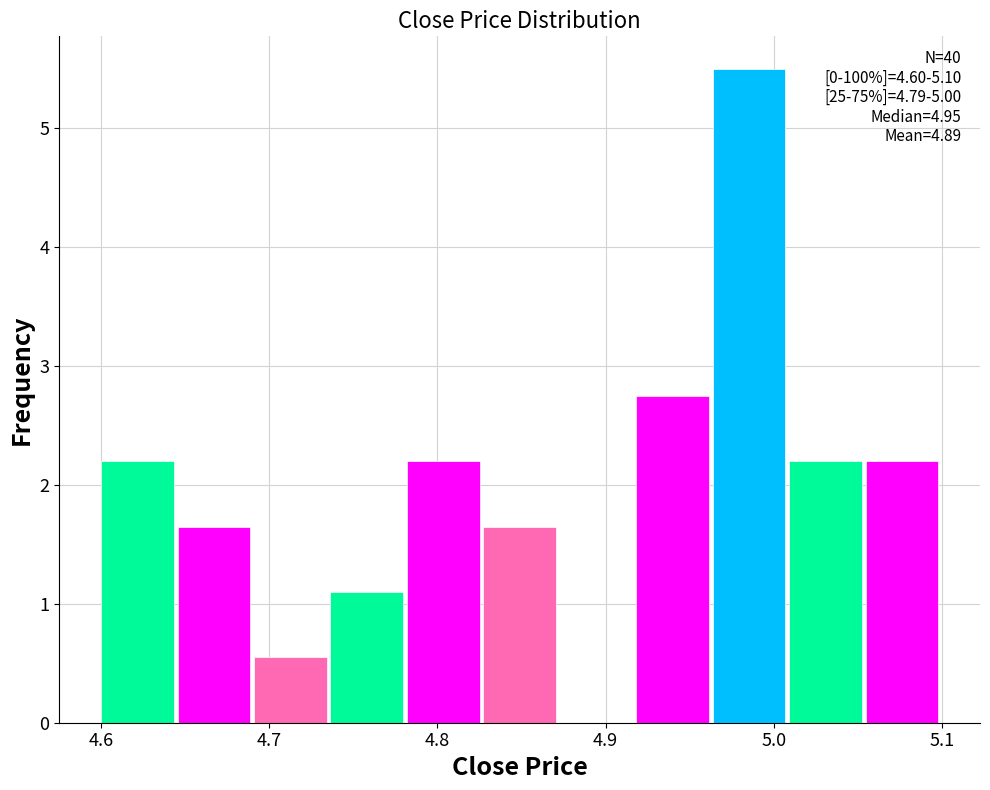

Which range on the x-axis has the tallest bar?

4.96 to 5.01